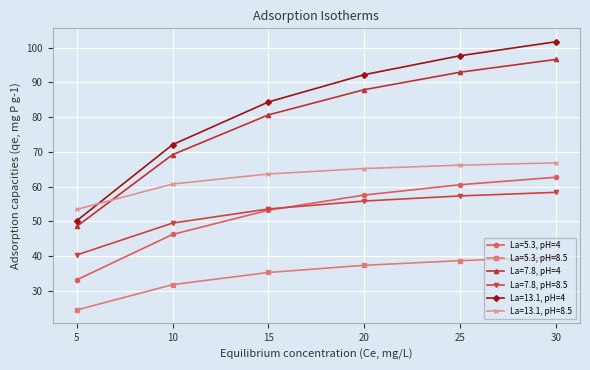

List the series in order of their peak value, lowest first.

La=5.3, pH=8.5, La=7.8, pH=8.5, La=5.3, pH=4, La=13.1, pH=8.5, La=7.8, pH=4, La=13.1, pH=4